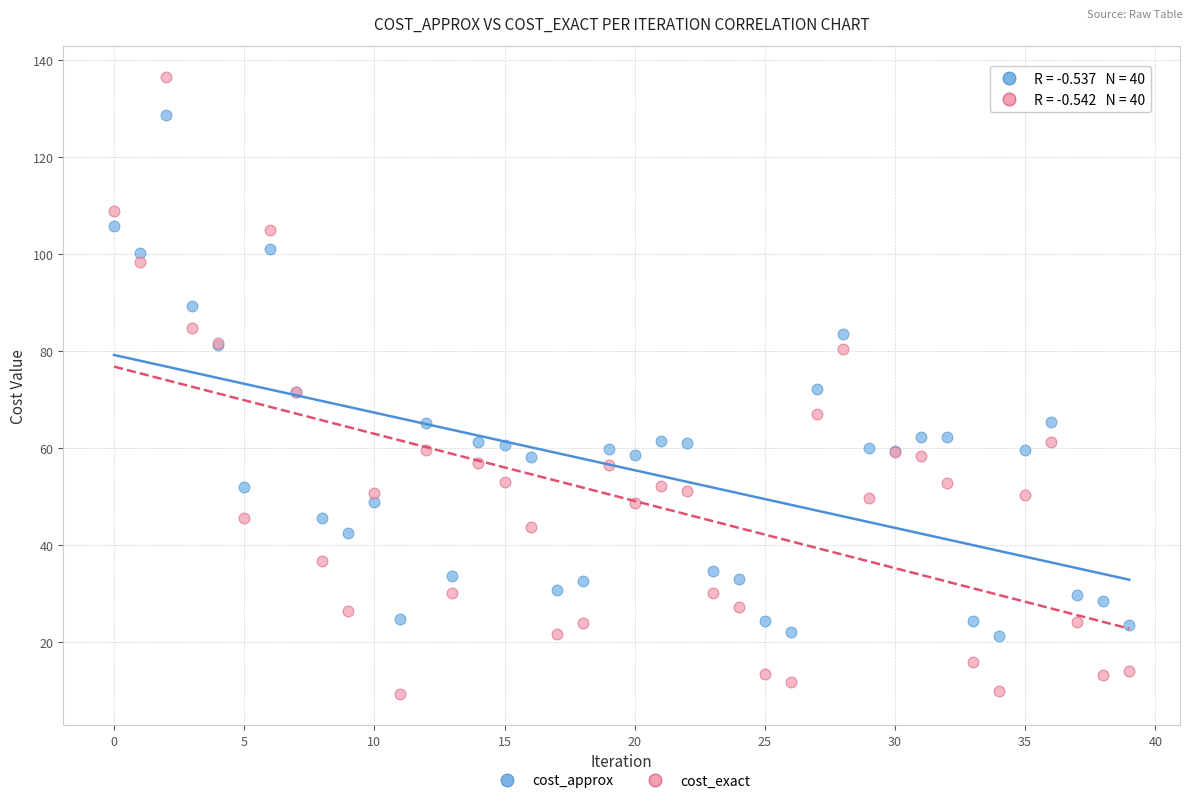

Which series contains the highest Y value?

cost_exact